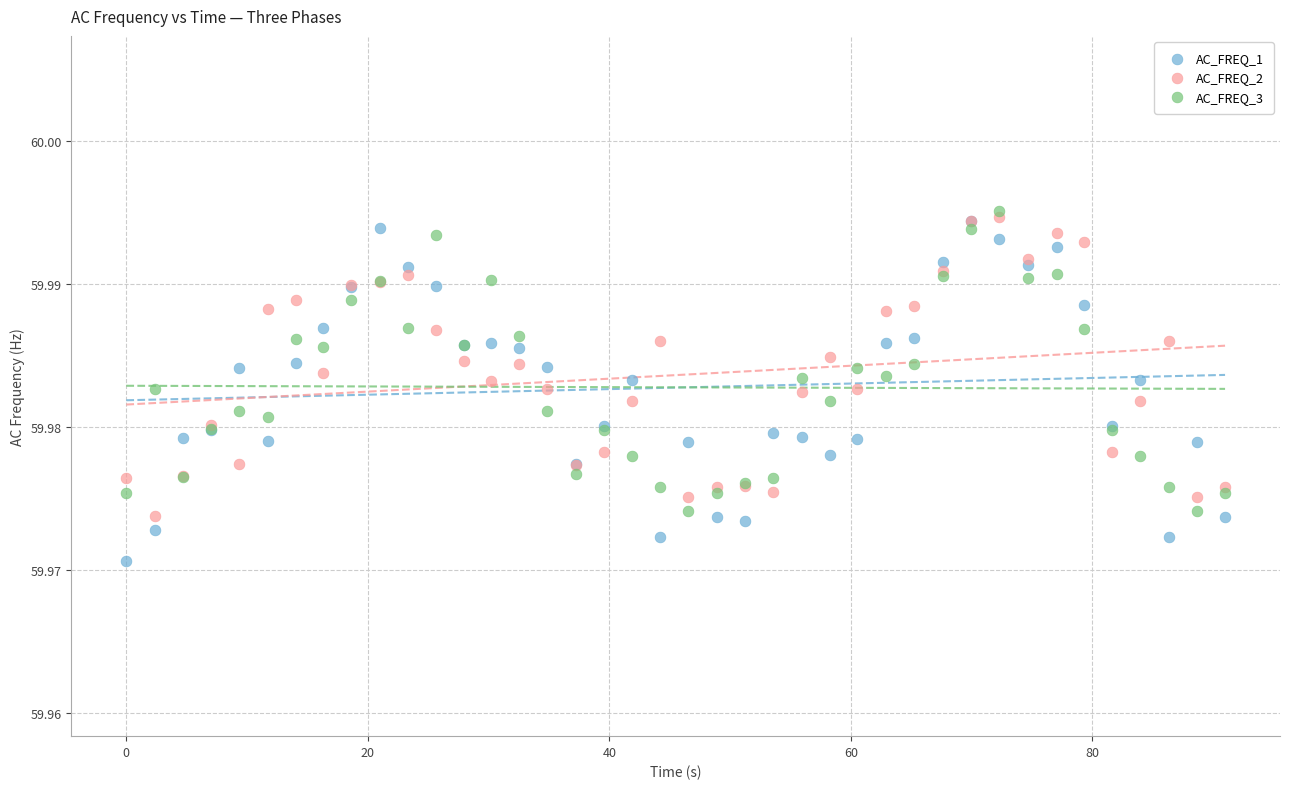

What are all the series names shown in the legend?

AC_FREQ_1, AC_FREQ_2, AC_FREQ_3